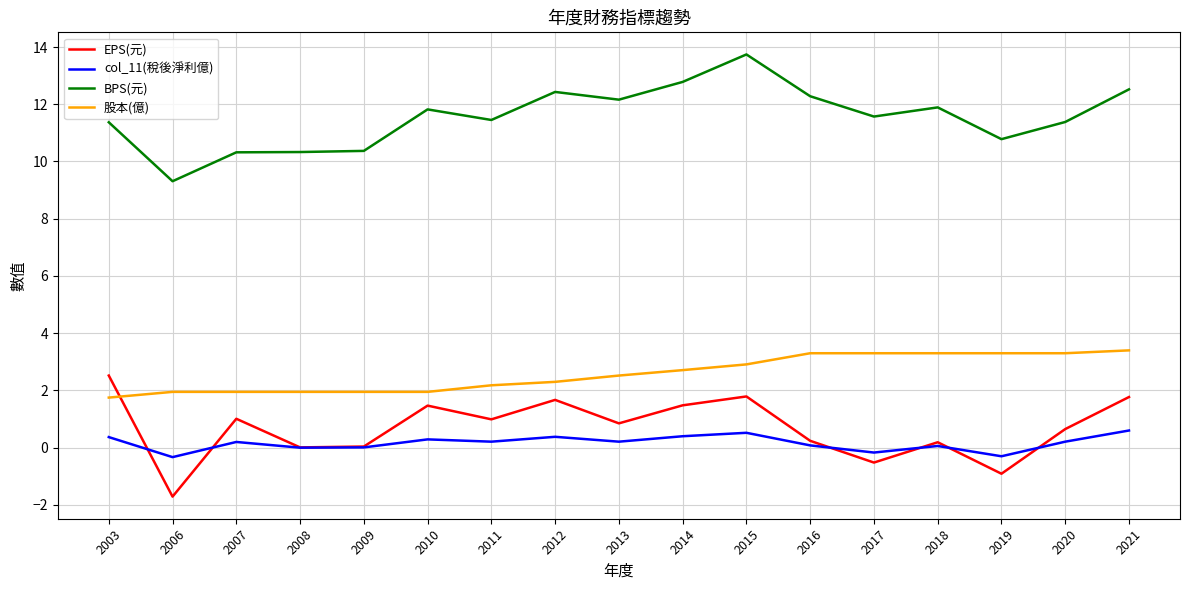

What are all the series names shown in the legend?

EPS(元), col_11(稅後淨利億), BPS(元), 股本(億)